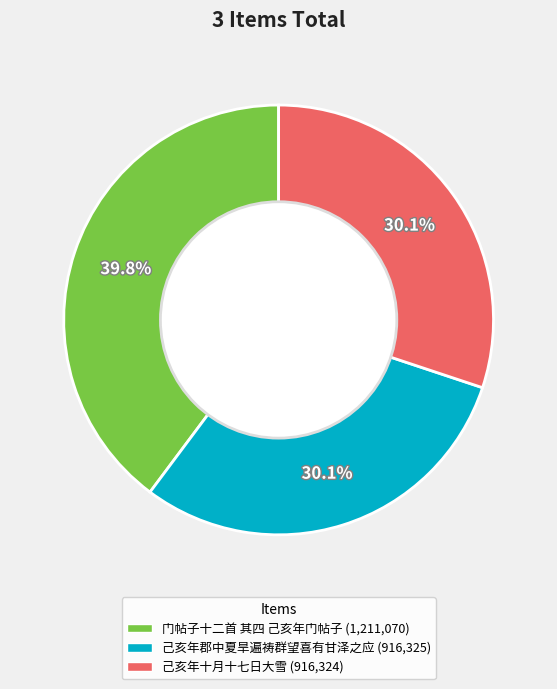

How many slices are in this pie chart?

3